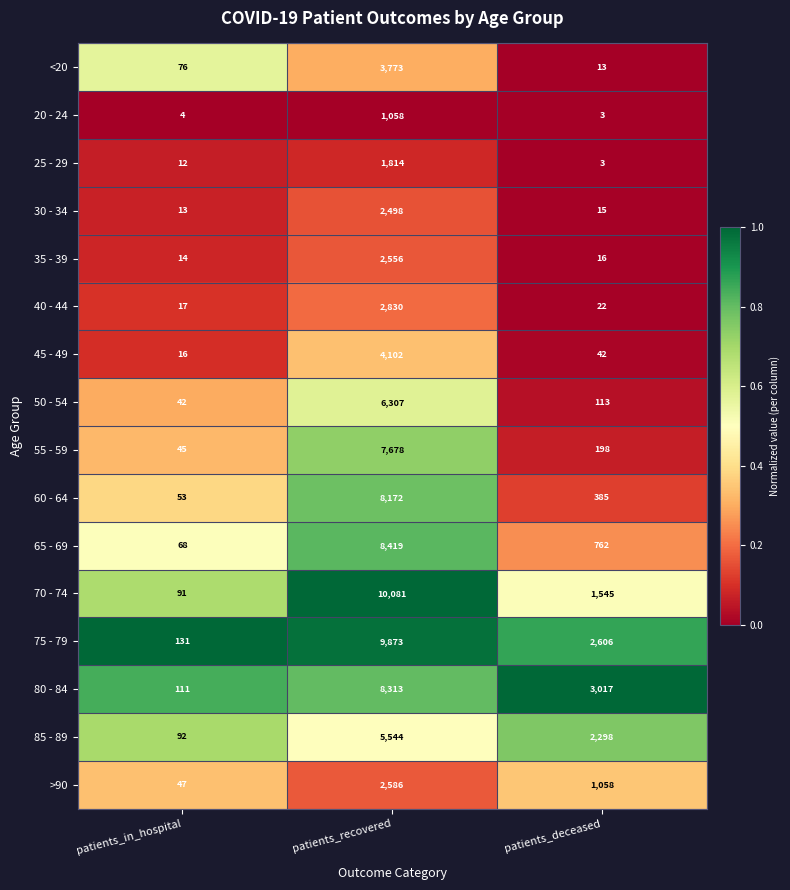

What is the maximum value for 80 - 84?

8313